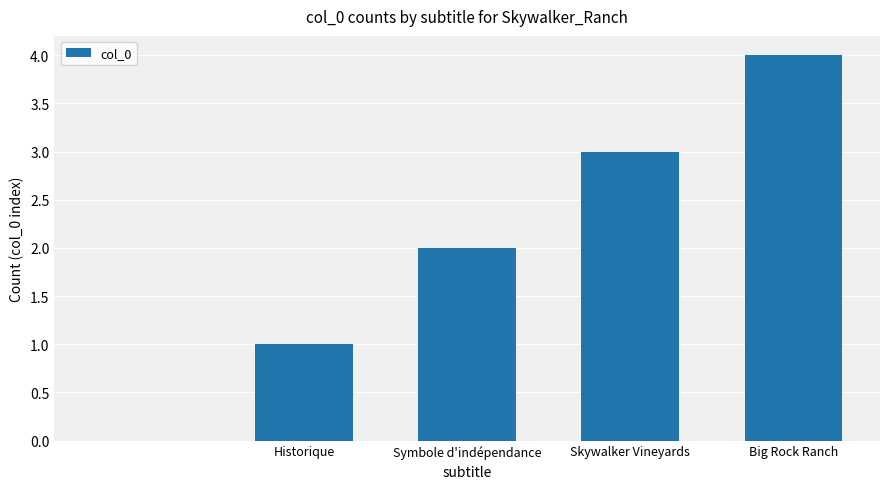

What is the sum of all values?

10